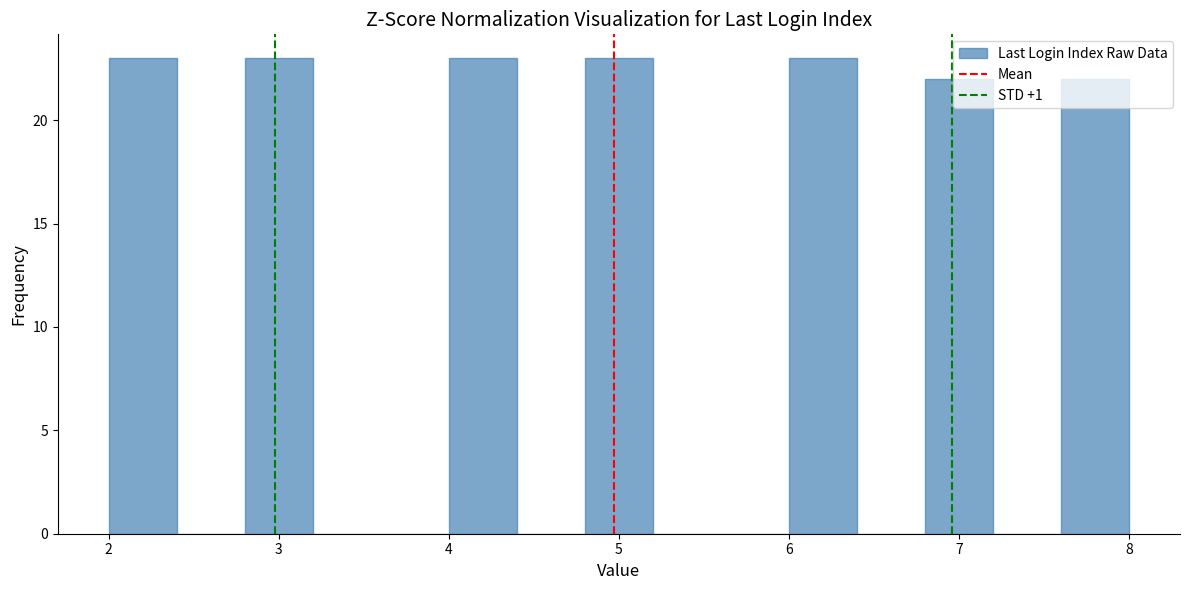

Reading left to right, list every bar in this chart as the range it spans on the x-axis followed by its height. The values are not printed on the chart, so give them approximately, as read against the axis.

2.0 to 2.4: 23
2.4 to 2.8: 0
2.8 to 3.2: 23
3.2 to 3.6: 0
3.6 to 4.0: 0
4.0 to 4.4: 23
4.4 to 4.8: 0
4.8 to 5.2: 23
5.2 to 5.6: 0
5.6 to 6.0: 0
6.0 to 6.4: 23
6.4 to 6.8: 0
6.8 to 7.2: 22
7.2 to 7.6: 0
7.6 to 8.0: 22